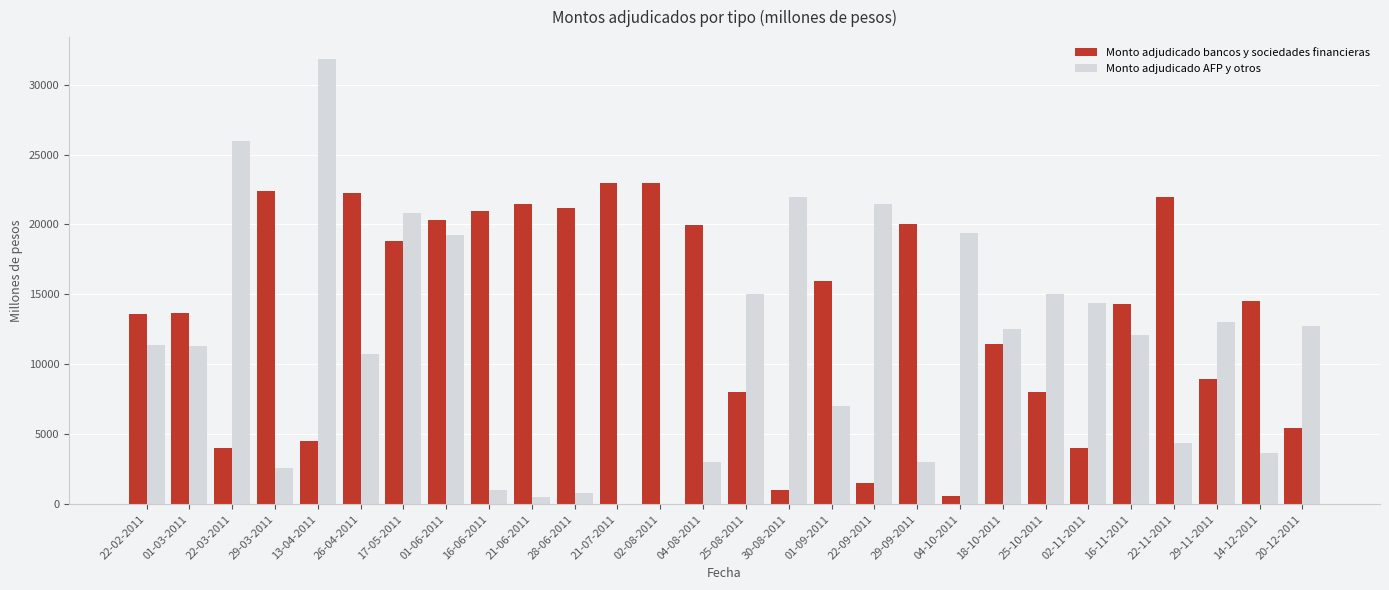

What is the total value across all series at 01-09-2011?

23000